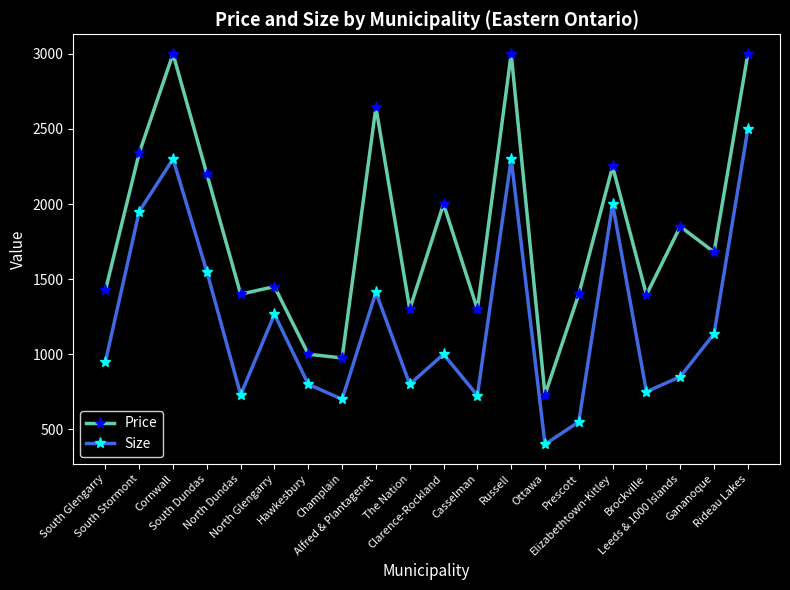

What are all the series names shown in the legend?

Price, Size